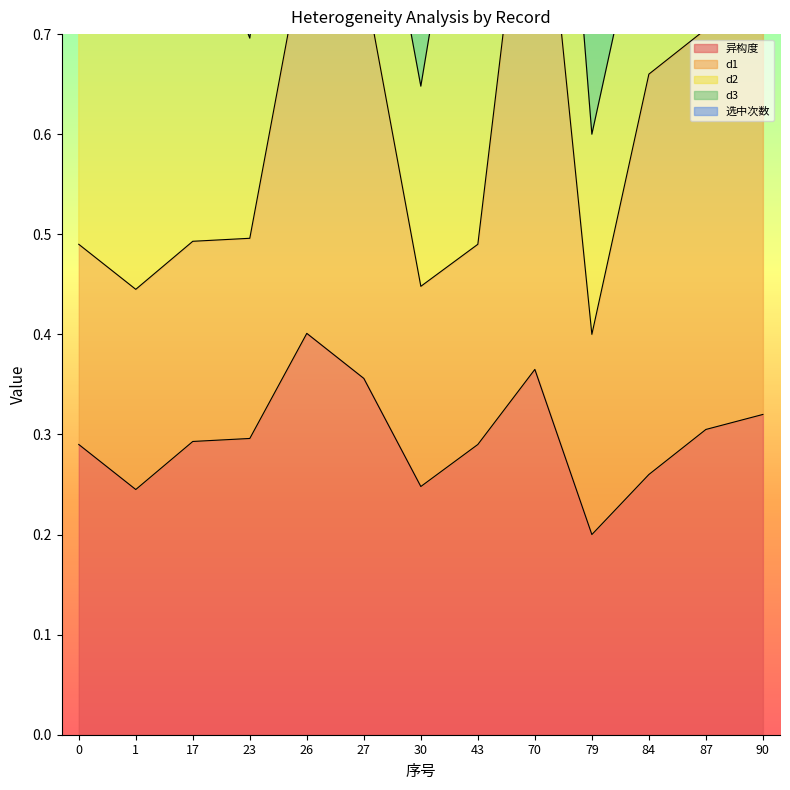

Rank the series by their maximum value, from highest to lowest.

选中次数, d1, d2, d3, 异构度